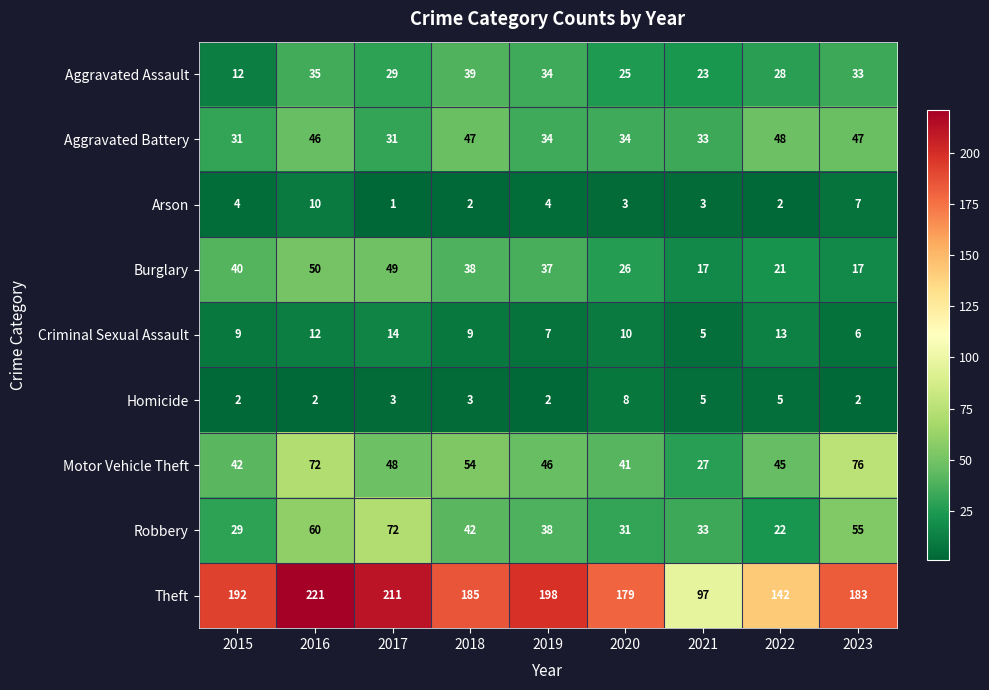

At which label does Arson reach its minimum?

2017